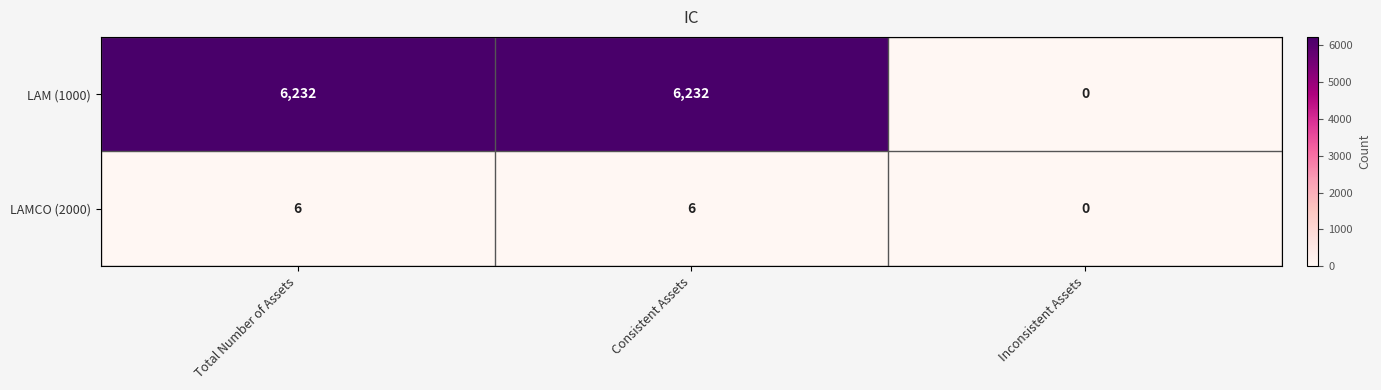

The LAMCO (2000) series shows 6 at Consistent Assets. True or false?

True